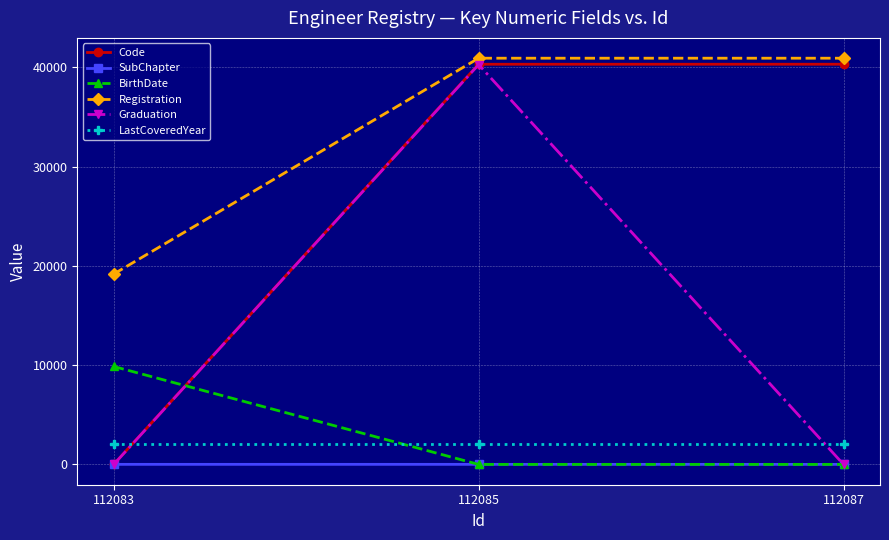

Between 112085 and 112087, which series saw the biggest shift?

Graduation